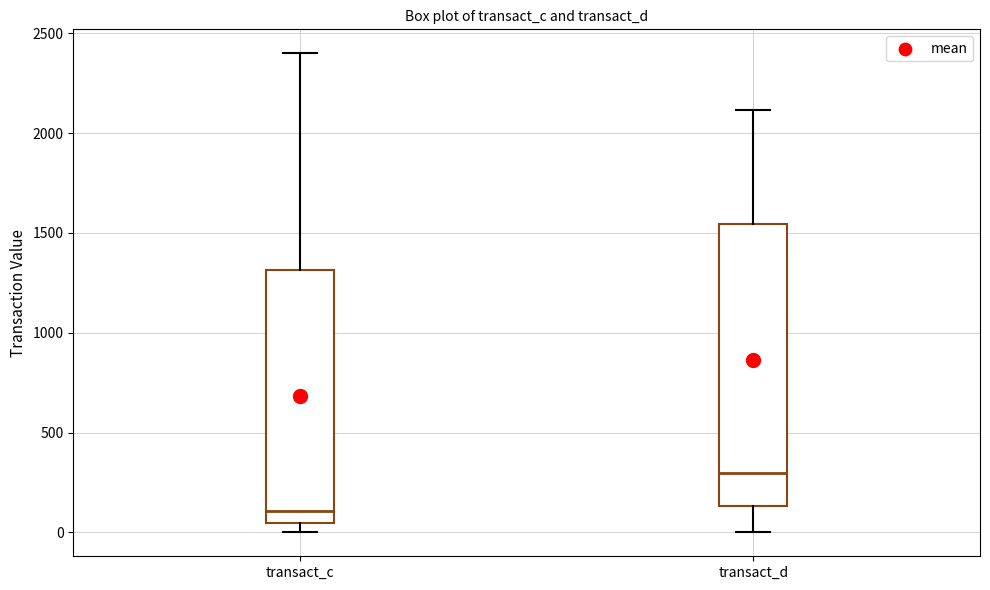

Which box is the tallest, from its lower edge to its upper edge?

transact_d